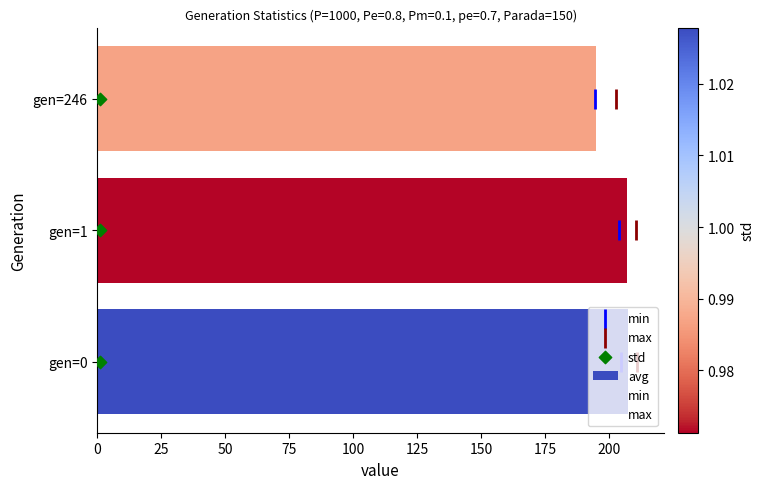

What are all the series names shown in the legend?

avg, min, max, std